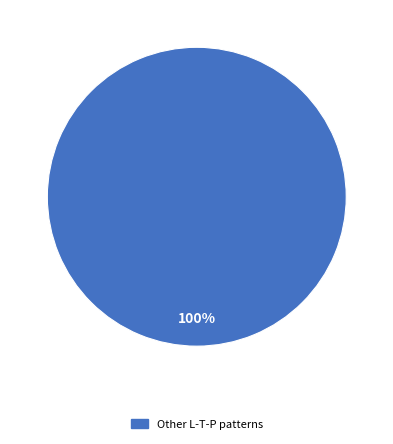

Is there any slice that represents more than half of the pie?

Yes